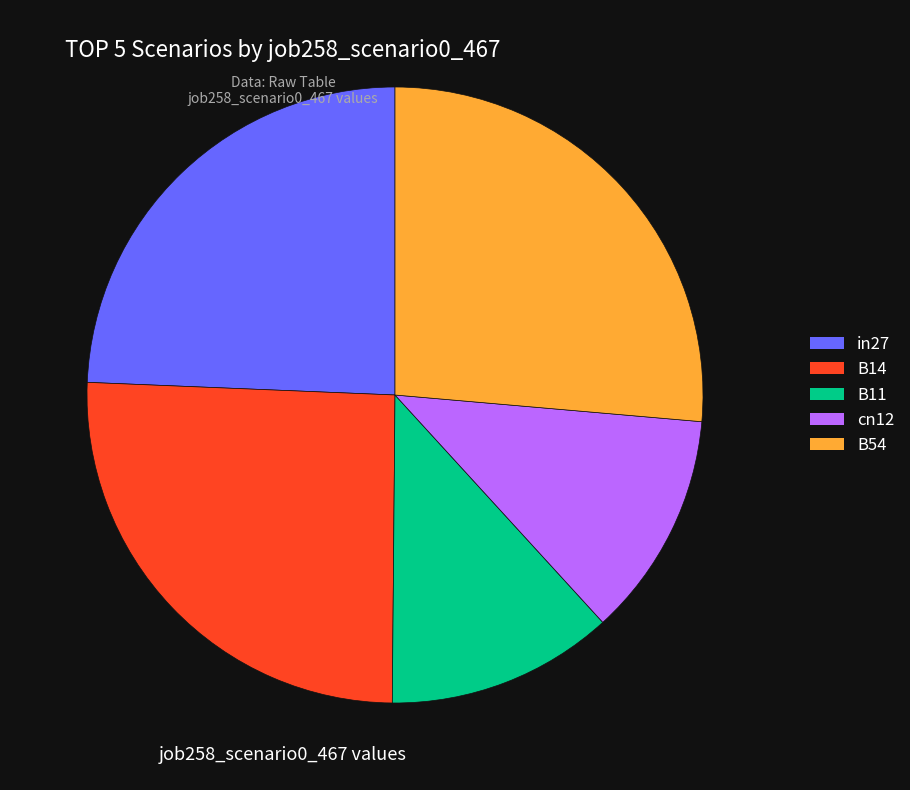

Between in27 and B14, which is larger?

B14